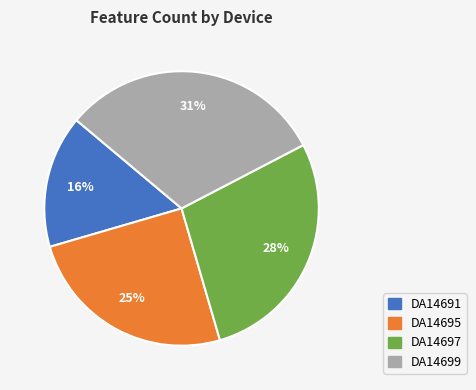

Combined, do DA14699 and DA14695 account for over 50%?

Yes